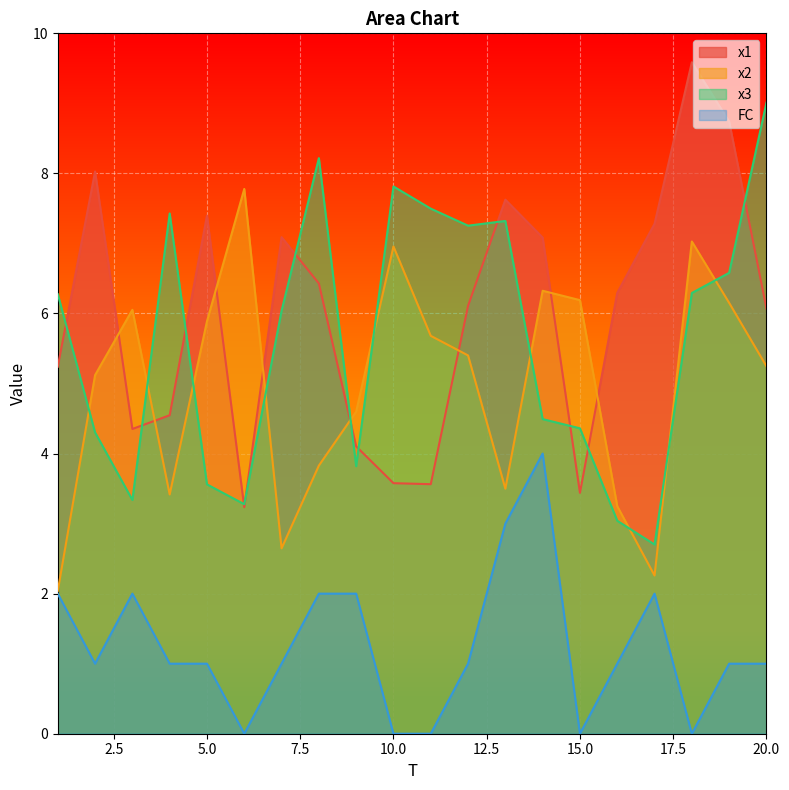

At which category does FC reach its first local valley?

2